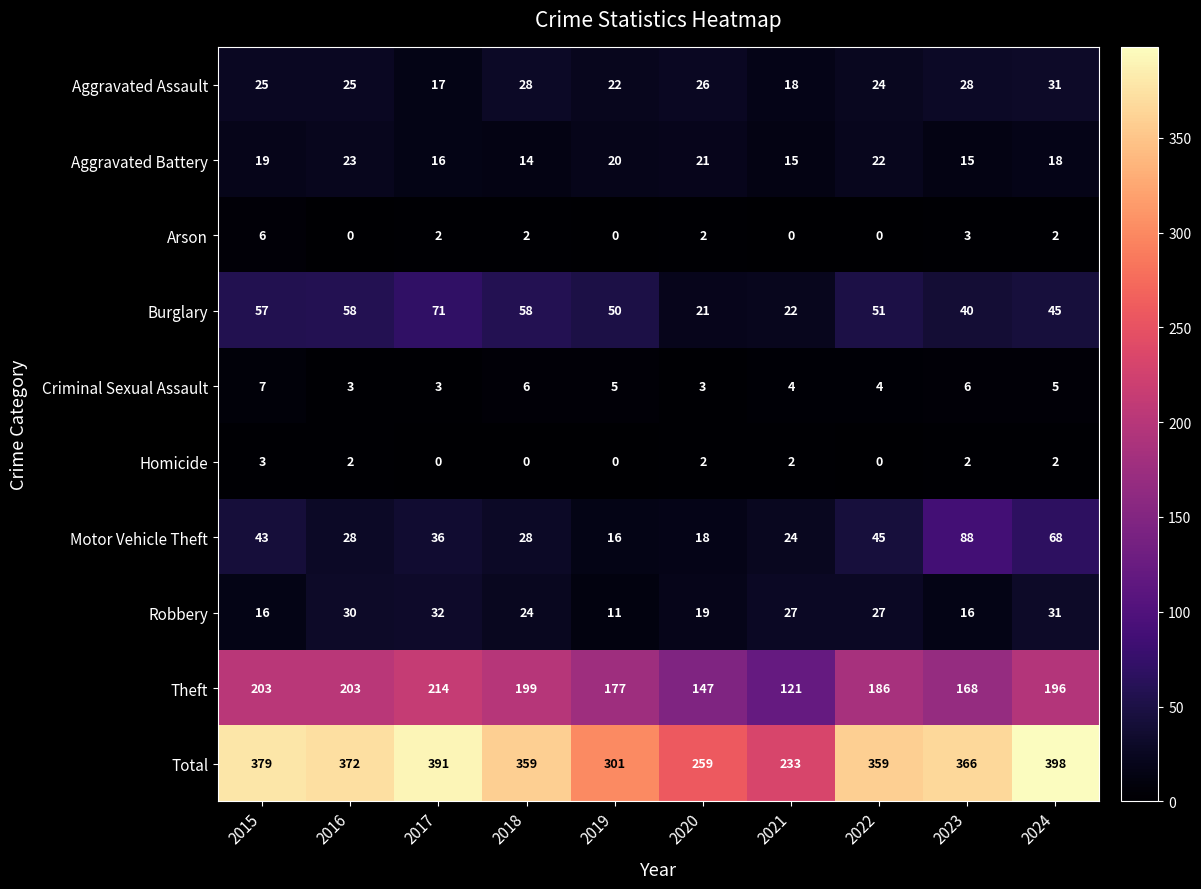

At which category is the sum across all series the highest?

2024